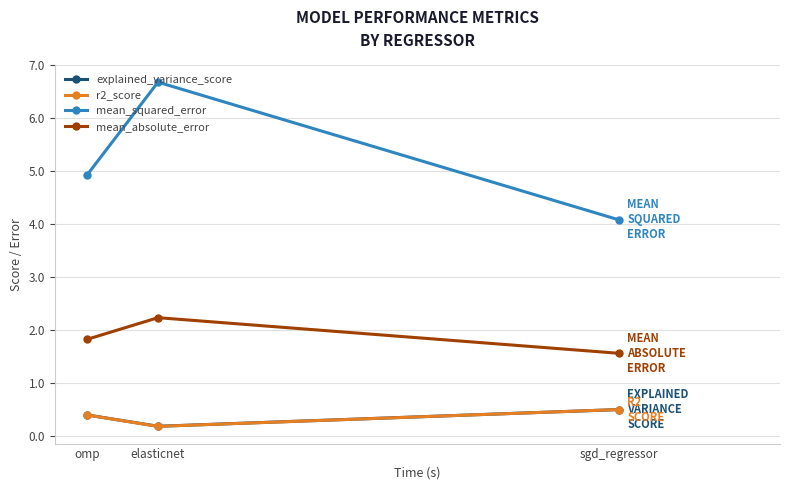

The value of mean_squared_error at omp is 4.9. True or false?

True